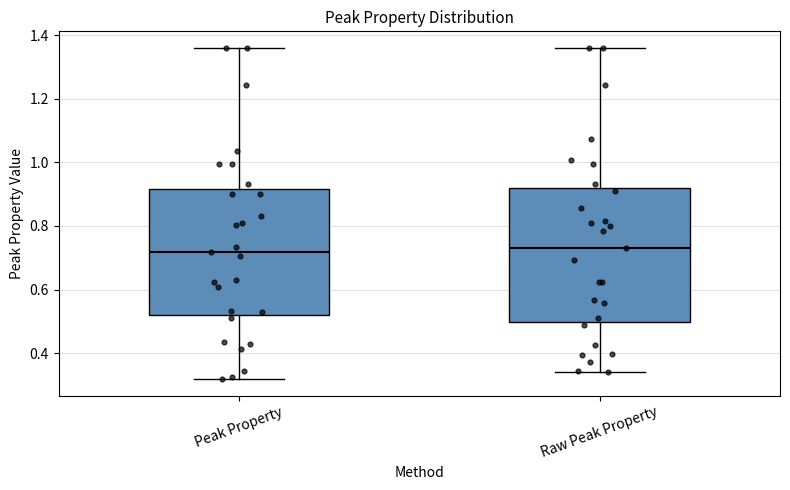

Reading left to right, transcribe this box plot: for each box, give where its median line is, the range the box spans, and where its two whiskers end, as read against the y-axis. The values are not printed on the chart, so give them approximately, as read against the axis.

Peak Property: median 0.72, box 0.52 to 0.92, whiskers 0.32 to 1.36
Raw Peak Property: median 0.72, box 0.50 to 0.92, whiskers 0.34 to 1.36